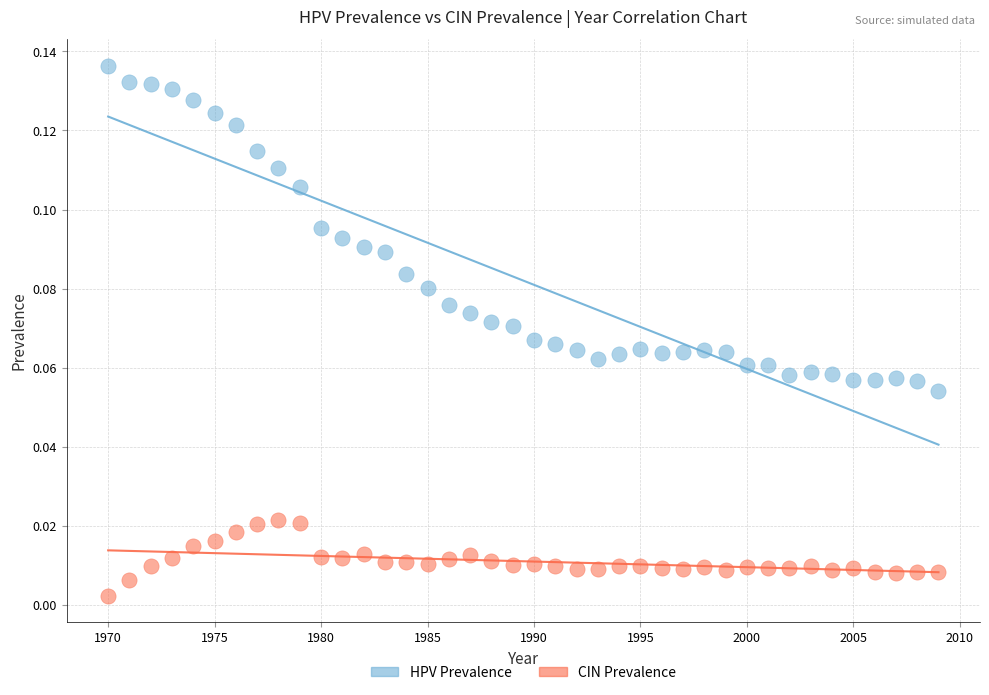

Across all data points, what is the range of X values (max minus min)?

39.0